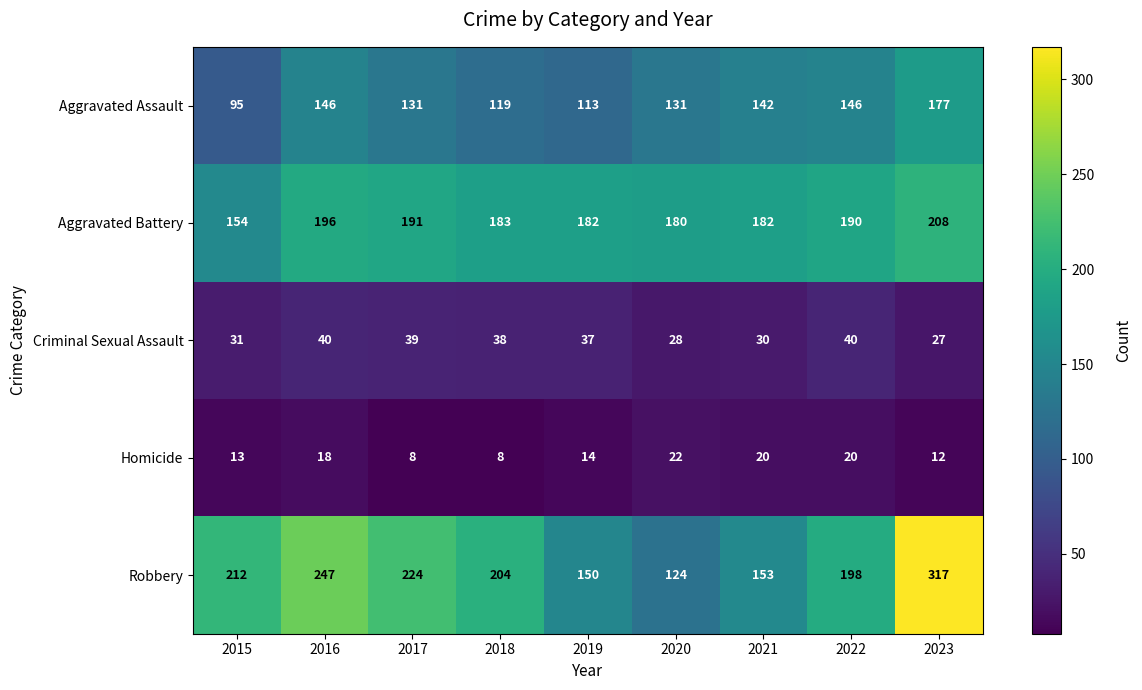

The value of Aggravated Assault at 2017 is 219. True or false?

False